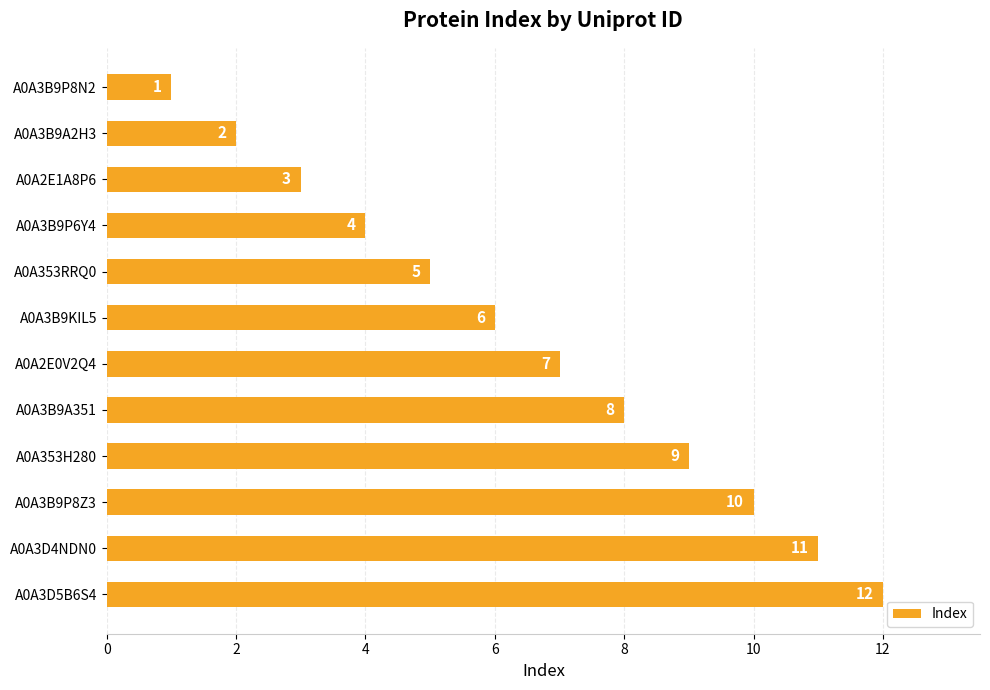

List the labels in order of value, largest first.

A0A3D5B6S4, A0A3D4NDN0, A0A3B9P8Z3, A0A353H280, A0A3B9A351, A0A2E0V2Q4, A0A3B9KIL5, A0A353RRQ0, A0A3B9P6Y4, A0A2E1A8P6, A0A3B9A2H3, A0A3B9P8N2